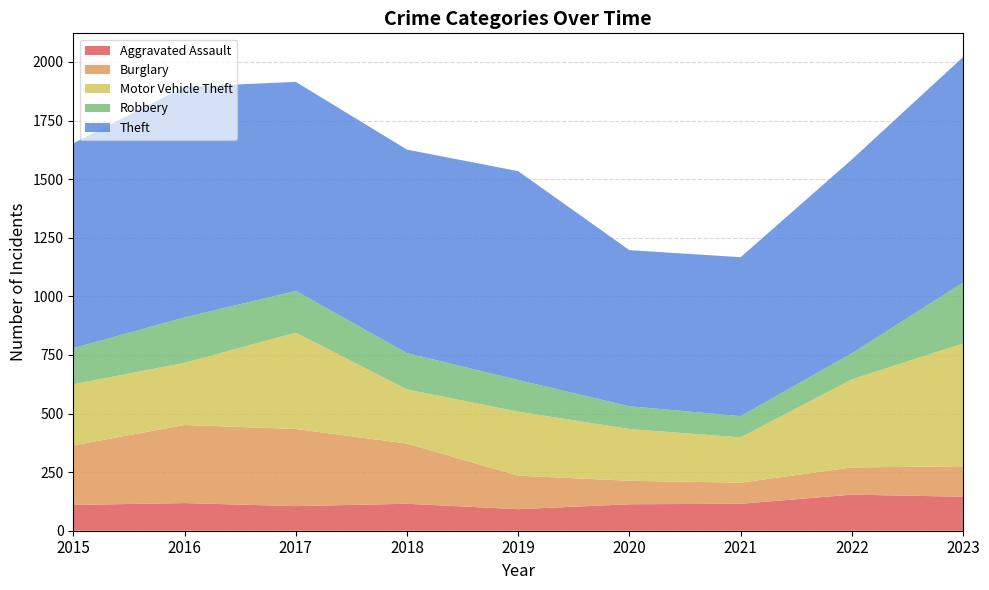

Reading left to right, list all the values displayed in this chart.

Aggravated Assault: 110	118	105	115	92	113	115	154	145
Burglary: 254	333	329	257	143	100	90	116	130
Motor Vehicle Theft: 261	265	411	231	273	221	193	376	524
Robbery: 154	194	178	155	135	97	91	111	260
Theft: 874	984	892	868	891	666	678	827	962